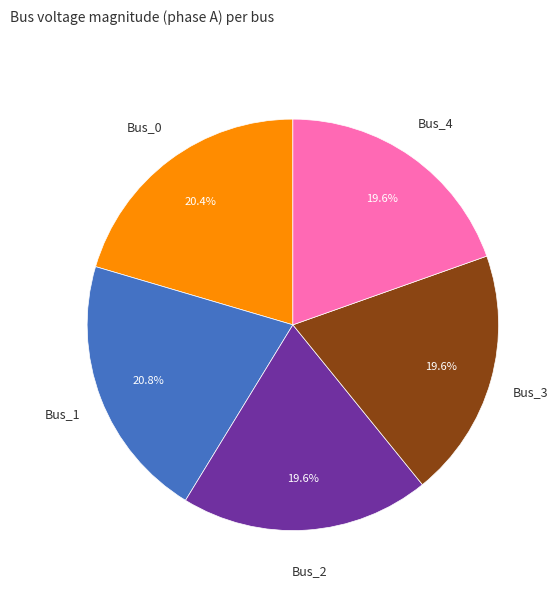

What portion of the pie excludes Bus_3?

80.4%